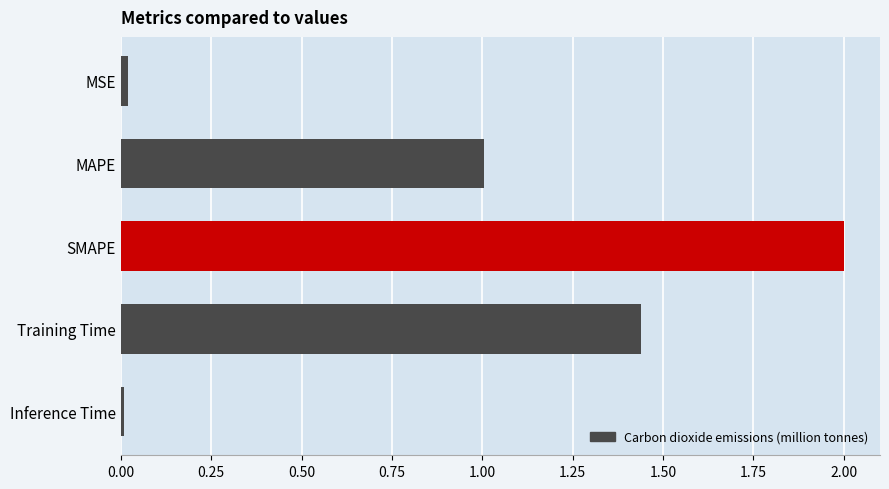

What is the difference between the maximum and minimum values?

2.0